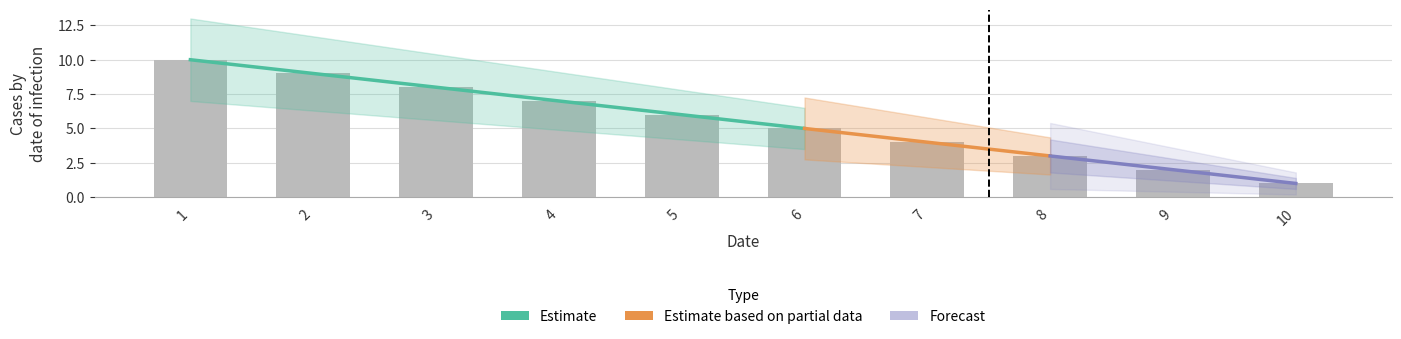

Reading left to right, what are all the values shown in this chart?

1=10	2=9	3=8	4=7	5=6	6=5	7=4	8=3	9=2	10=1